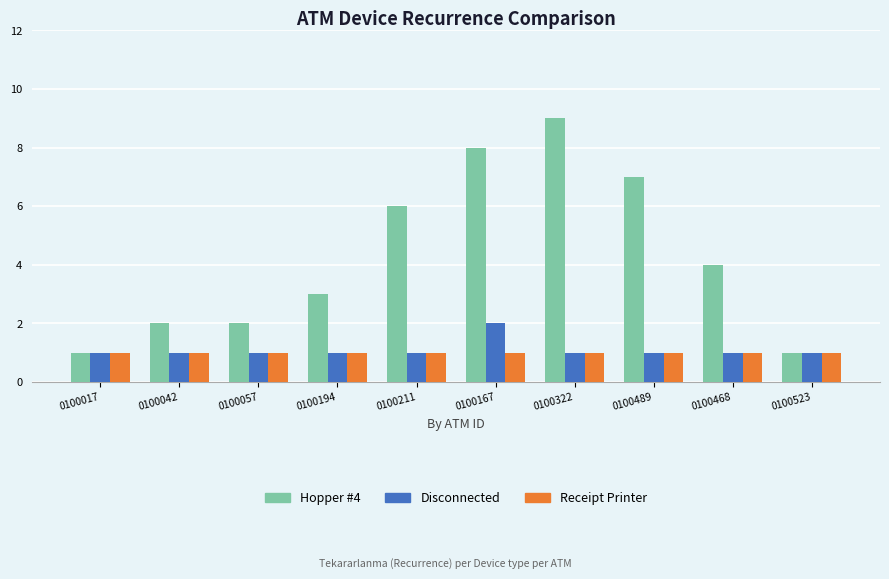

What is the highest value of the Receipt Printer series?

1